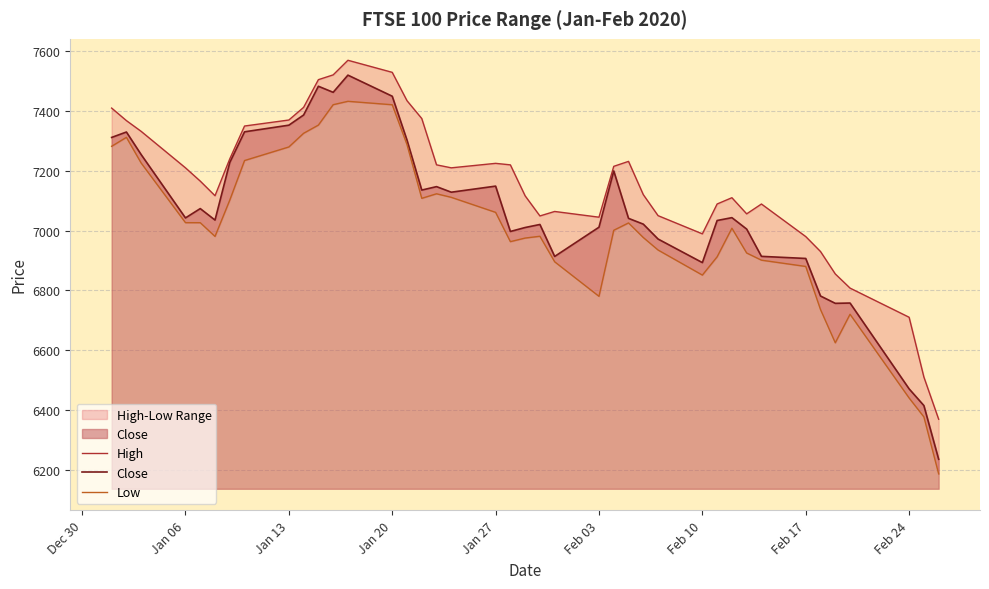

What is the minimum value for Close?

6234.9